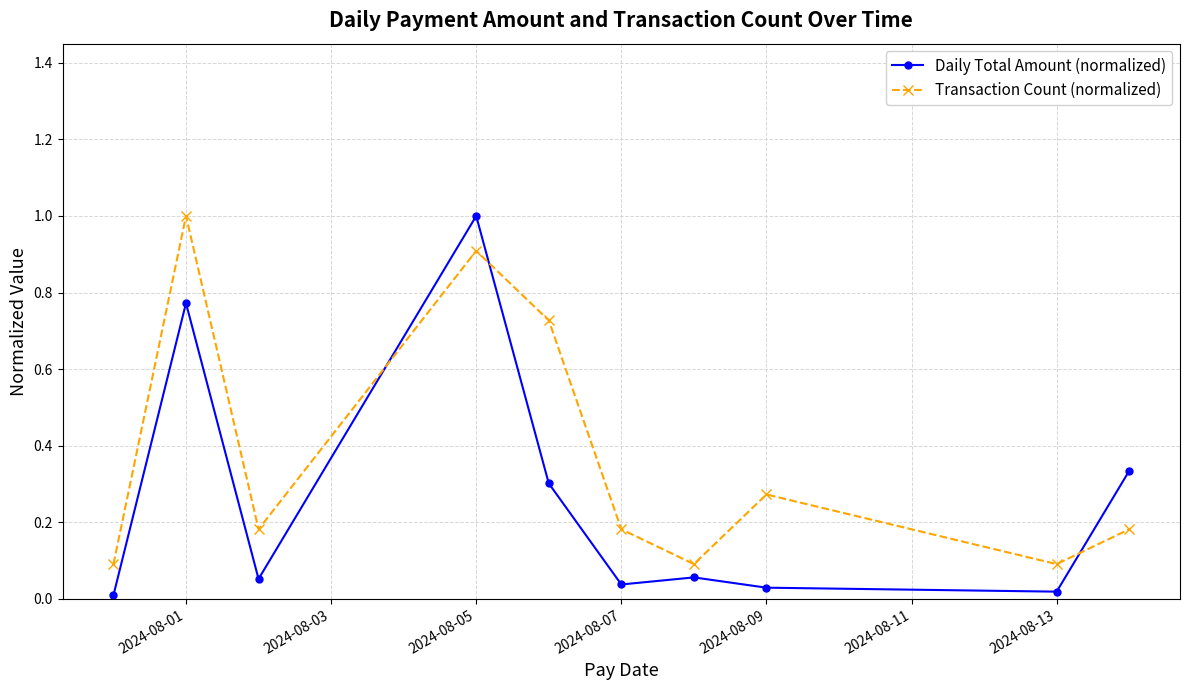

True or false: Daily Total Amount (normalized) has more than 0 interior local peaks.

True